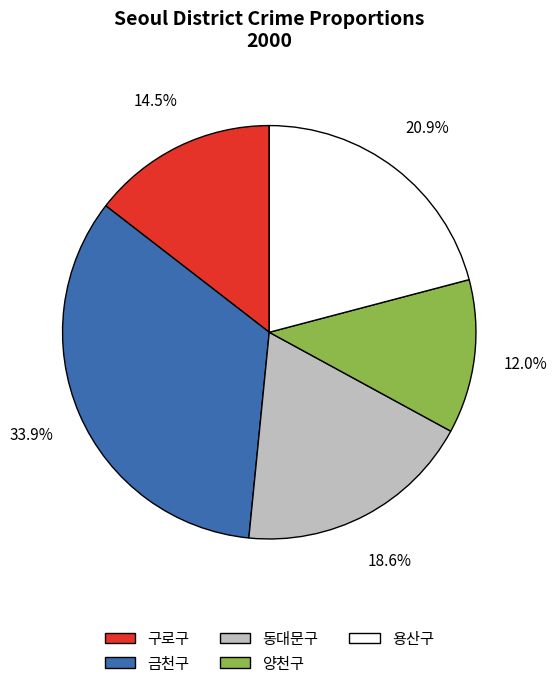

Is 양천구 the majority of the pie?

No